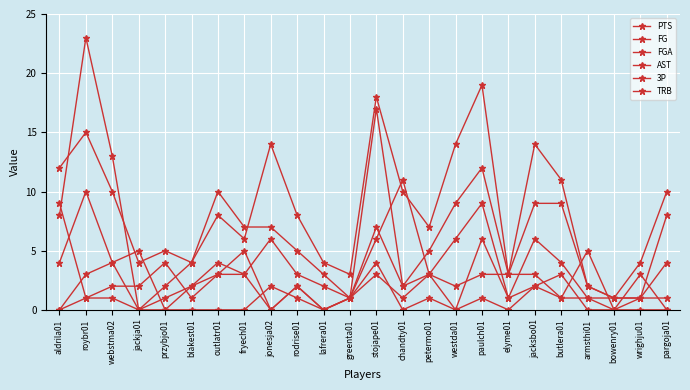

Does the chart have visible grid lines?

Yes